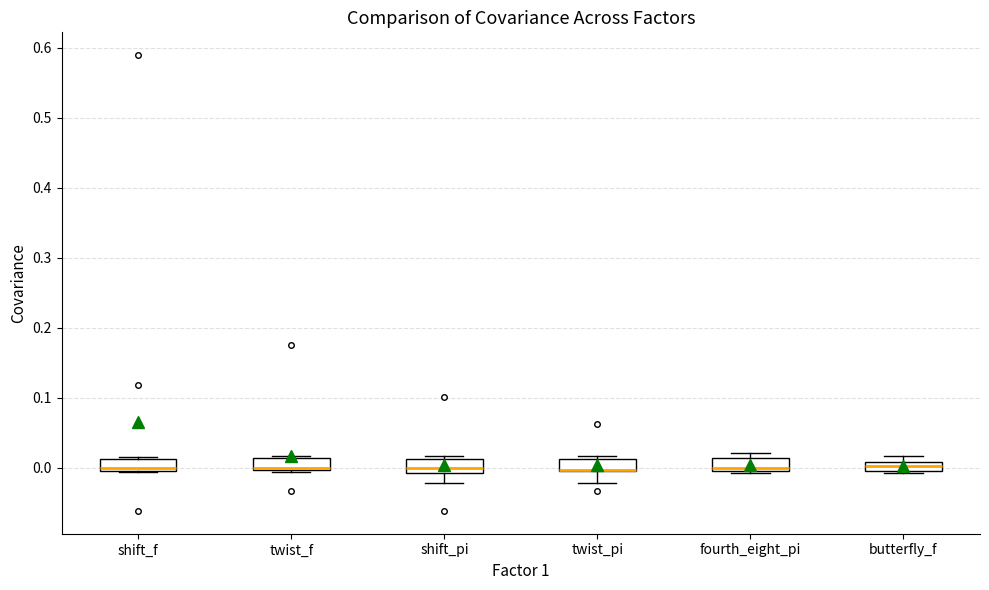

Where is the upper edge of the box for butterfly_f on the y-axis? The values are not printed on the chart, so give them approximately, as read against the axis.

0.01